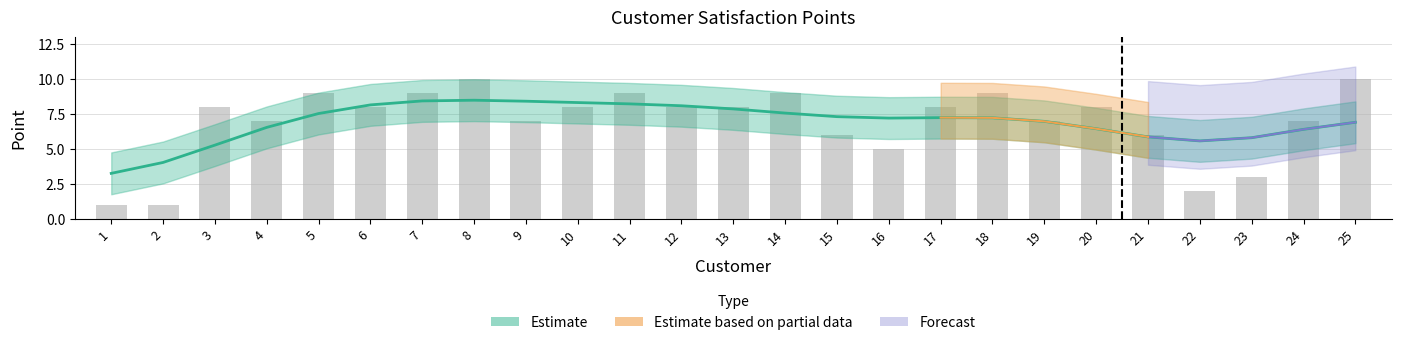

Rank the categories by value from lowest to highest.

1, 2, 22, 23, 16, 15, 21, 4, 9, 19, 24, 3, 6, 10, 12, 13, 17, 20, 5, 7, 11, 14, 18, 8, 25